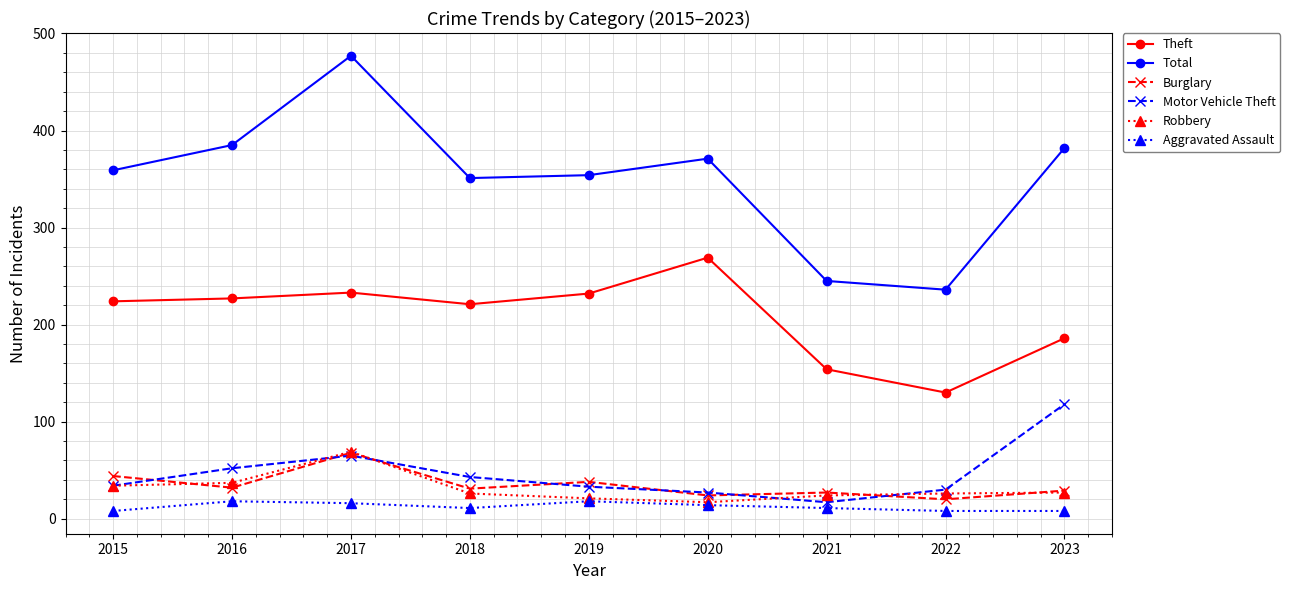

What is the total value across all series at 2023?

750